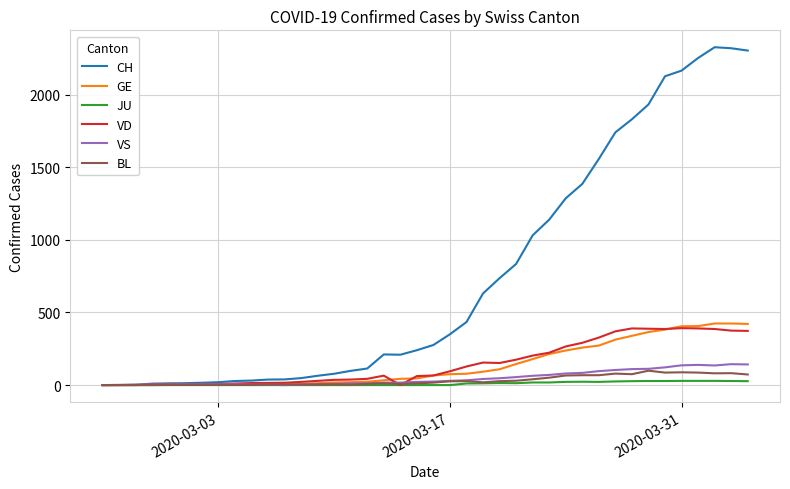

At how many categories does at least one series exceed 1319?

11